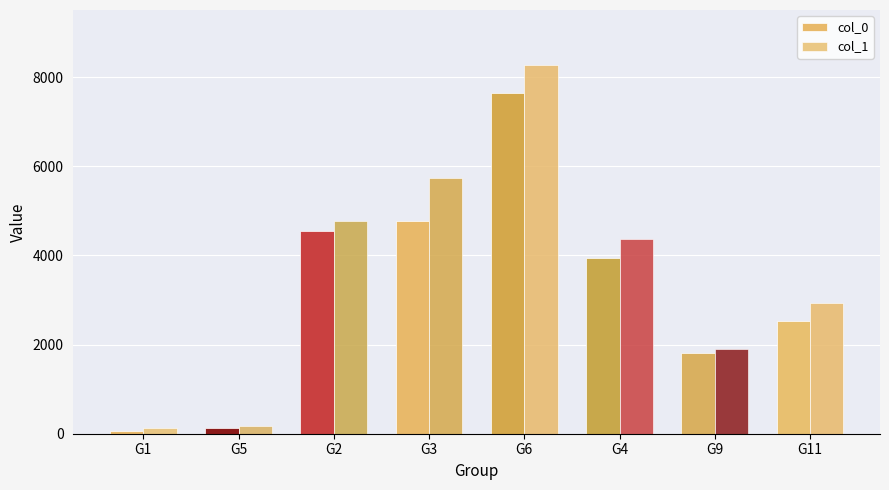

List the series in order of their peak value, highest first.

col_1, col_0